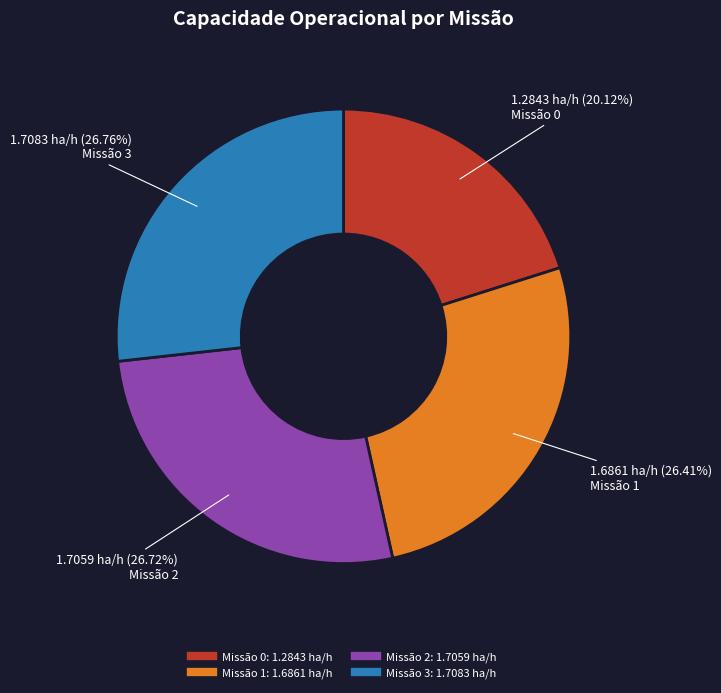

Does any single category account for the majority?

No